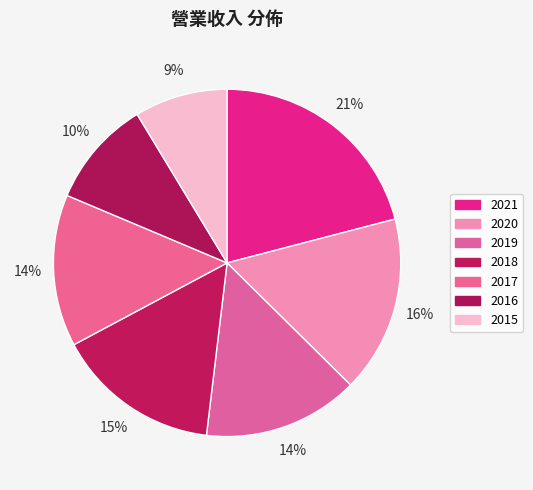

Count the number of slices in the pie.

7